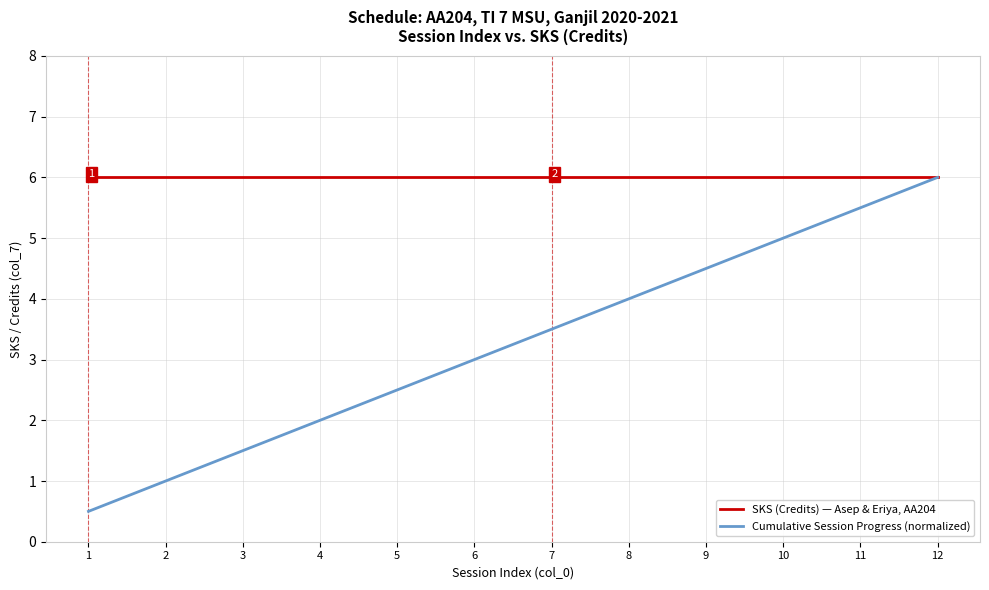

The Cumulative Session Progress (normalized) series shows 3.4 at 4. True or false?

False